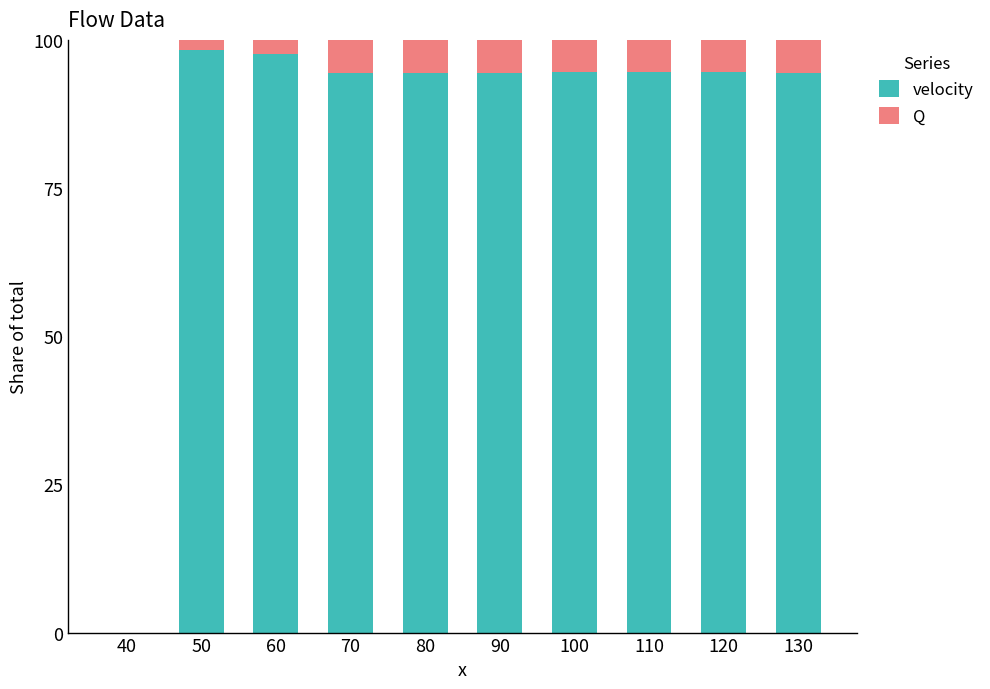

At which label does velocity first exceed 94?

50